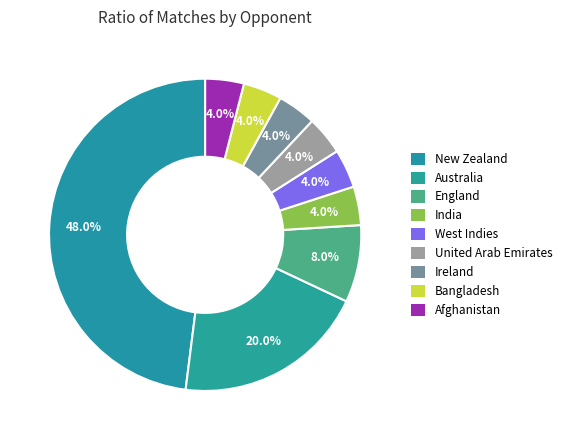

What percentage is the New Zealand slice, to the nearest percent?

48%